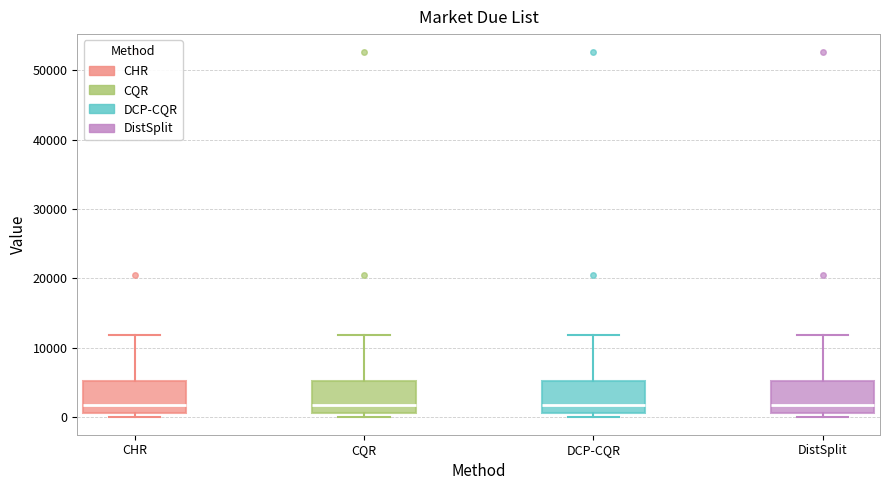

Reading left to right, transcribe this box plot: for each box, give where its median line is, the range the box spans, and where its two whiskers end, as read against the y-axis. The values are not printed on the chart, so give them approximately, as read against the axis.

CHR: median 2000, box 1000 to 5000, whiskers 0 to 12000
CQR: median 2000, box 1000 to 5000, whiskers 0 to 12000
DCP-CQR: median 2000, box 1000 to 5000, whiskers 0 to 12000
DistSplit: median 2000, box 1000 to 5000, whiskers 0 to 12000